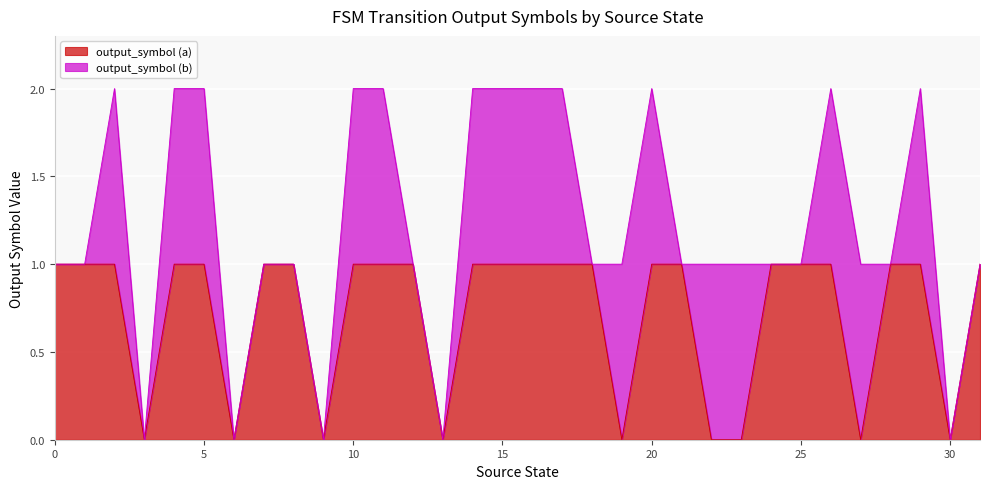

At which label is the value closest to 0?

3